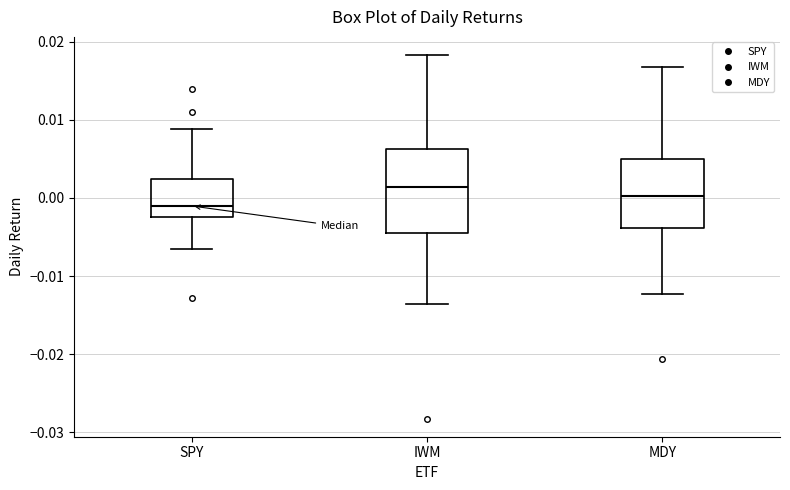

Reading left to right, transcribe this box plot: for each box, give where its median line is, the range the box spans, and where its two whiskers end, as read against the y-axis. The values are not printed on the chart, so give them approximately, as read against the axis.

SPY: median -0.001, box -0.002 to 0.002, whiskers -0.006 to 0.009
IWM: median 0.001, box -0.004 to 0.006, whiskers -0.014 to 0.018
MDY: median 0.000, box -0.004 to 0.005, whiskers -0.012 to 0.017